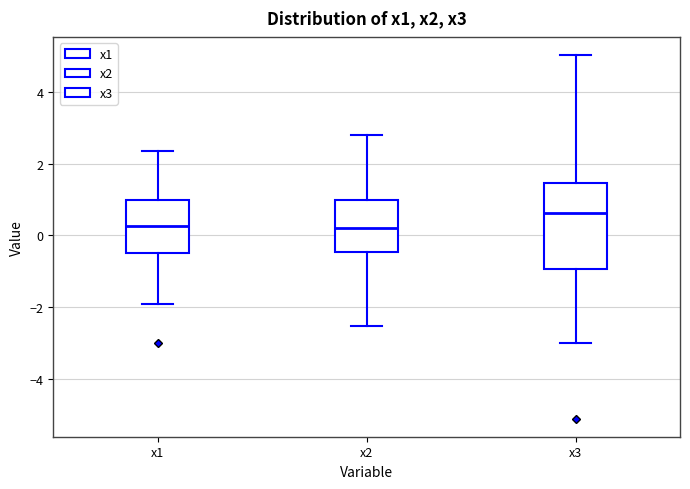

Reading left to right, transcribe this box plot: for each box, give where its median line is, the range the box spans, and where its two whiskers end, as read against the y-axis. The values are not printed on the chart, so give them approximately, as read against the axis.

x1: median 0.2, box -0.4 to 1.0, whiskers -2.0 to 2.4
x2: median 0.2, box -0.4 to 1.0, whiskers -2.6 to 2.8
x3: median 0.6, box -1.0 to 1.4, whiskers -3.0 to 5.0